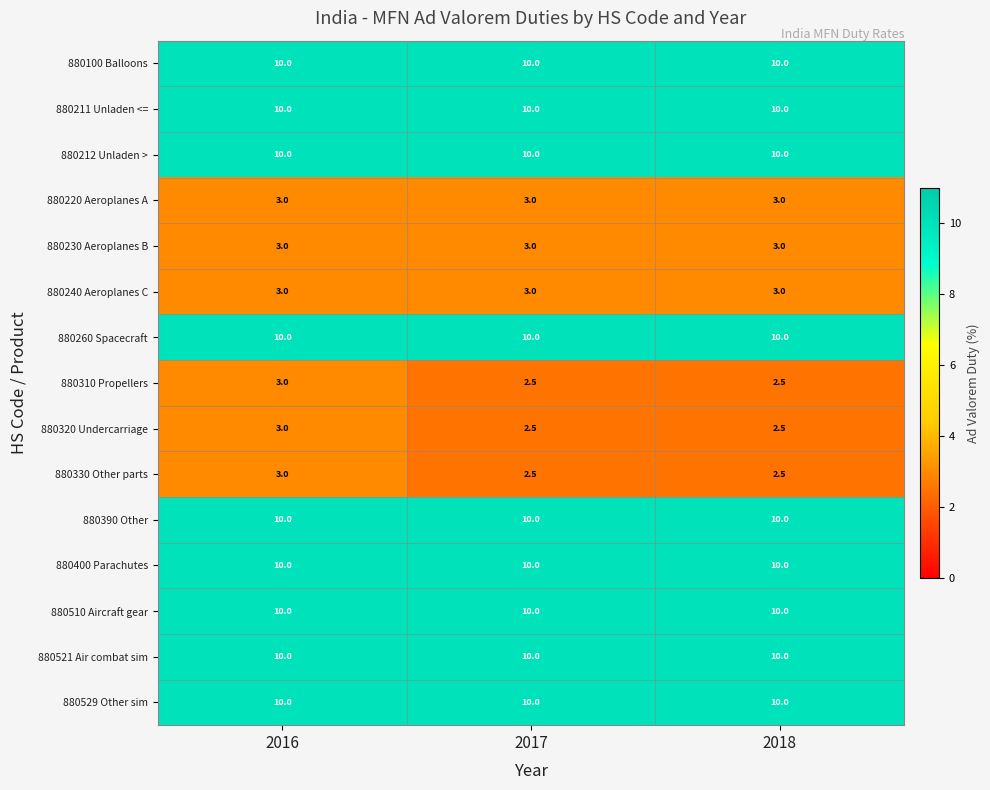

What is the difference between the maximum and minimum values in the 880330 Other parts series?

0.5